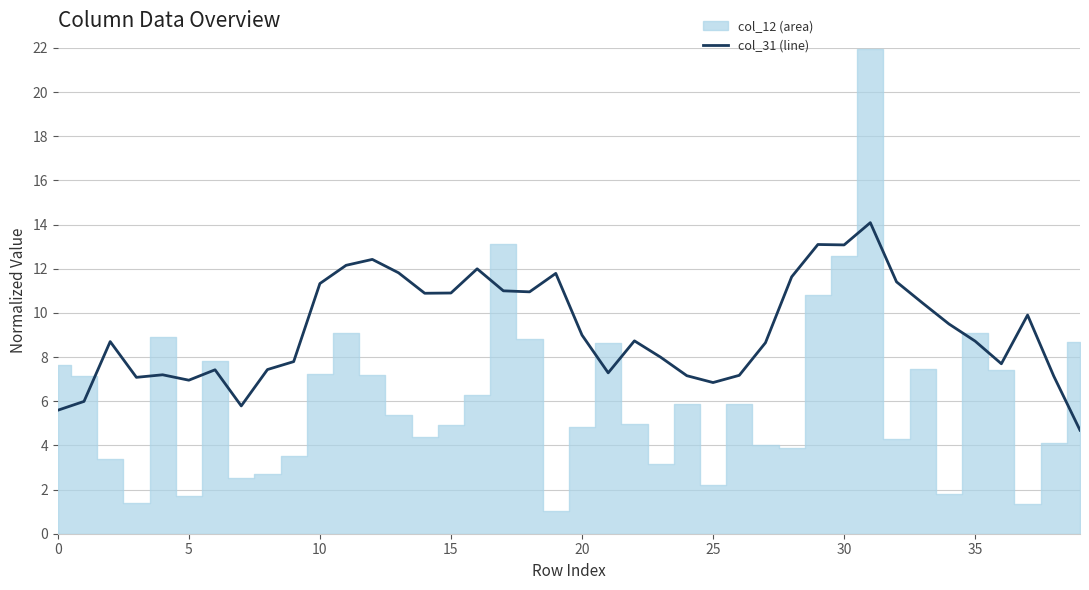

What is the maximum value for col_31 (line)?

14.1